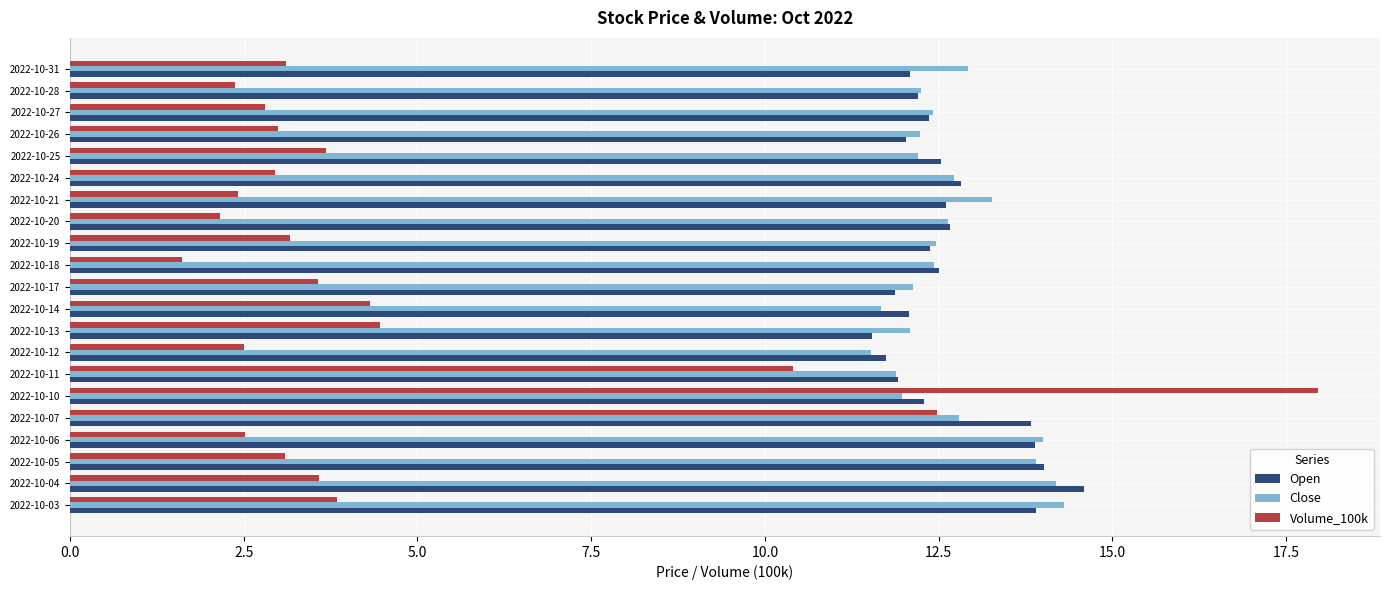

Which series has the widest spread of values?

Volume_100k